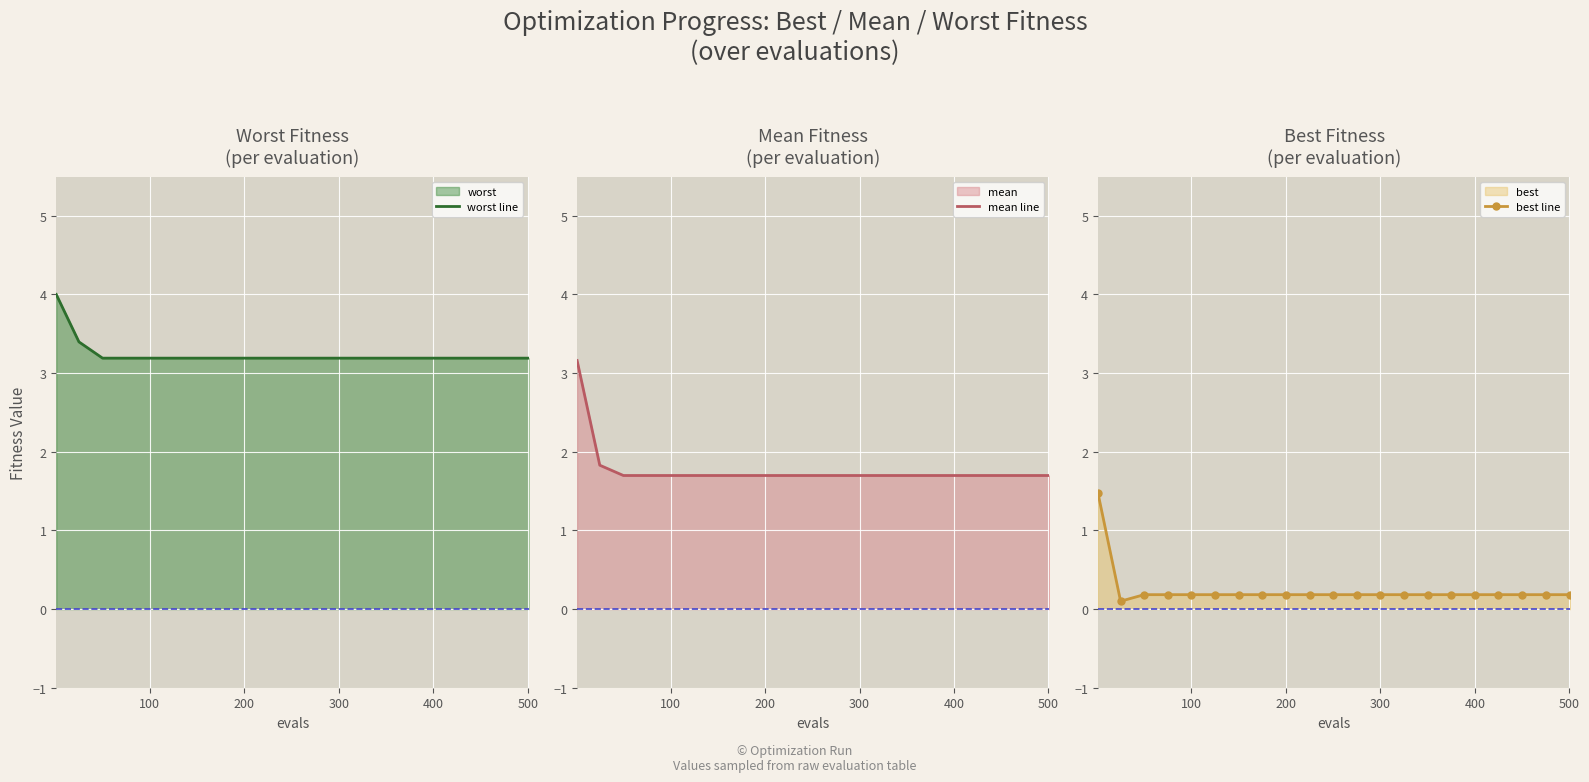

Reading right to left, list all the values displayed in this chart.

worst line: 3.2	3.2	3.2	3.2	3.2	3.2	3.2	3.2	3.2	3.2	3.2	3.2	3.2	3.2	3.2	3.2	3.2	3.2	3.2	3.4	4.0
mean line: 1.7	1.7	1.7	1.7	1.7	1.7	1.7	1.7	1.7	1.7	1.7	1.7	1.7	1.7	1.7	1.7	1.7	1.7	1.7	1.8	3.2
best line: 0.2	0.2	0.2	0.2	0.2	0.2	0.2	0.2	0.2	0.2	0.2	0.2	0.2	0.2	0.2	0.2	0.2	0.2	0.2	0.1	1.5